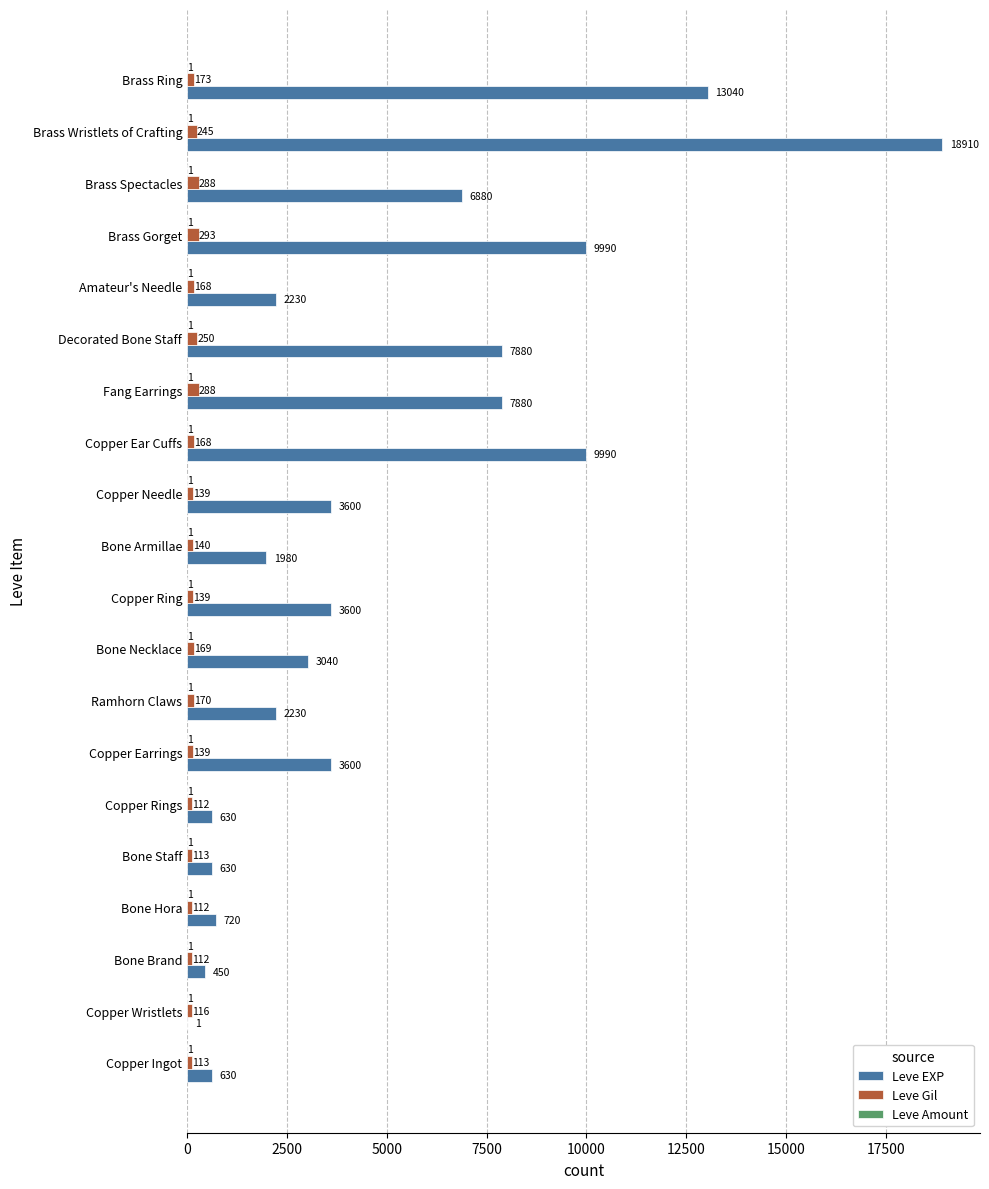

What is the highest value of the Leve Gil series?

293